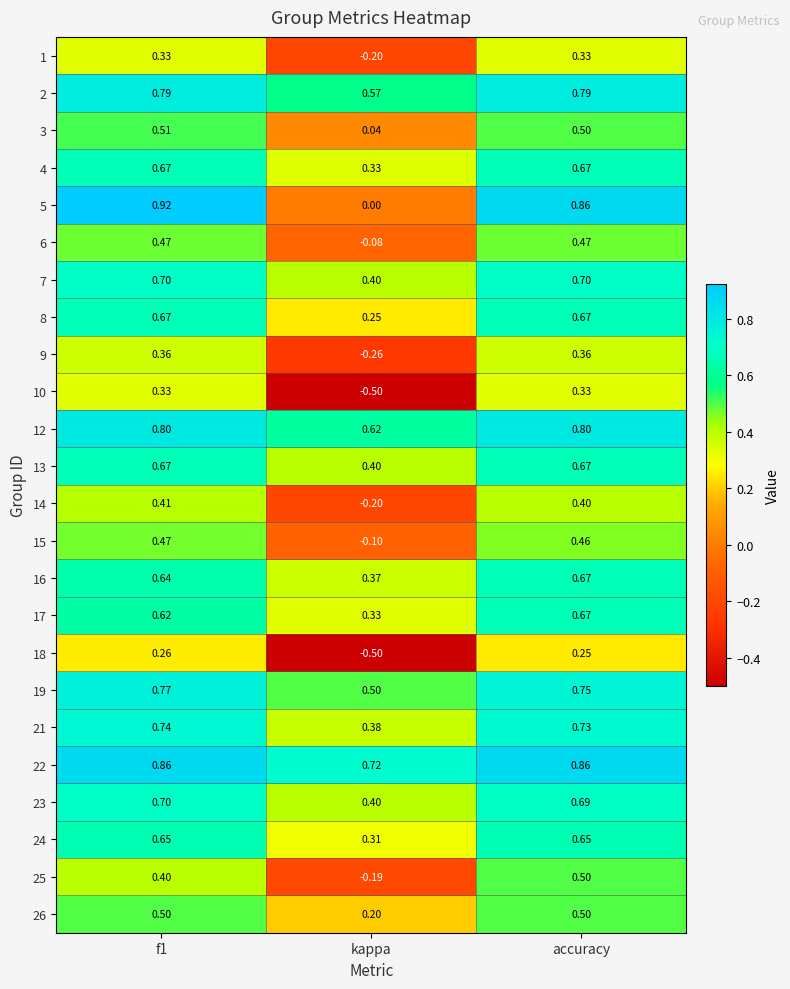

Where is 23 nearest to the value 0?

kappa